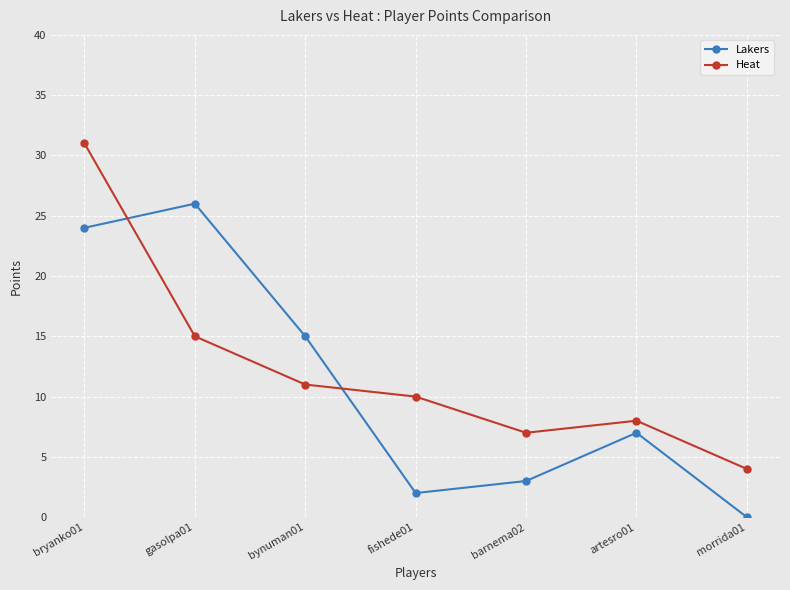

How many data points in Lakers are less than 7?

3